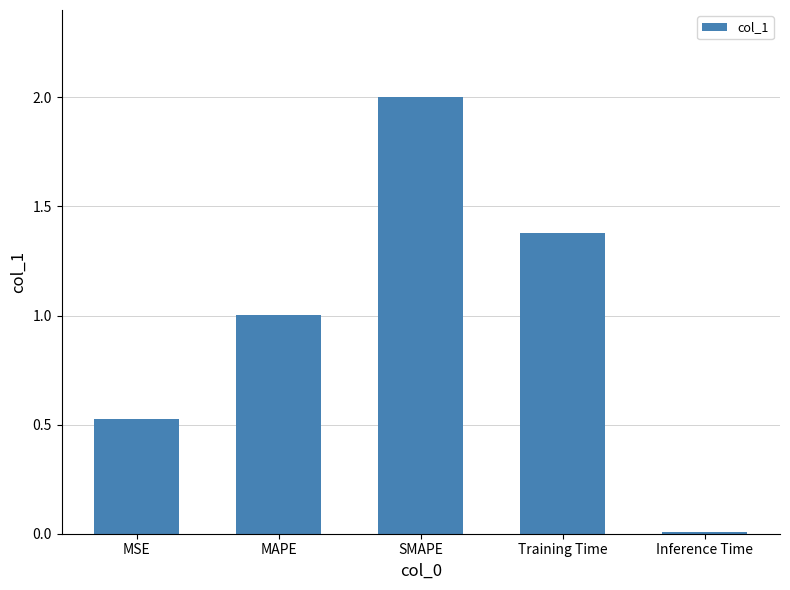

The chart shows a value of 1.6 at MAPE. True or false?

False